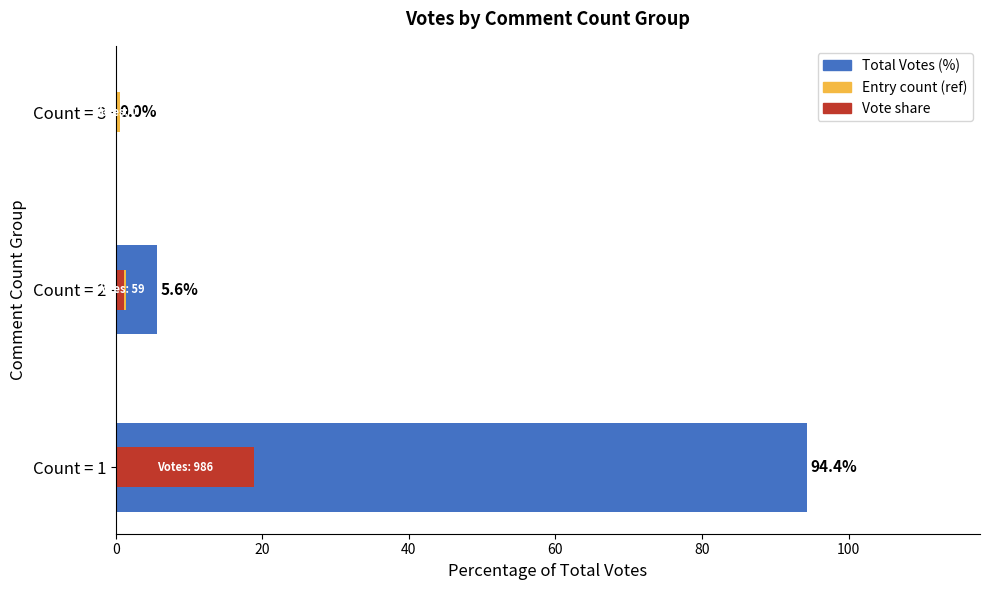

Is it true that Vote share equals -8.3 at Count = 3?

False